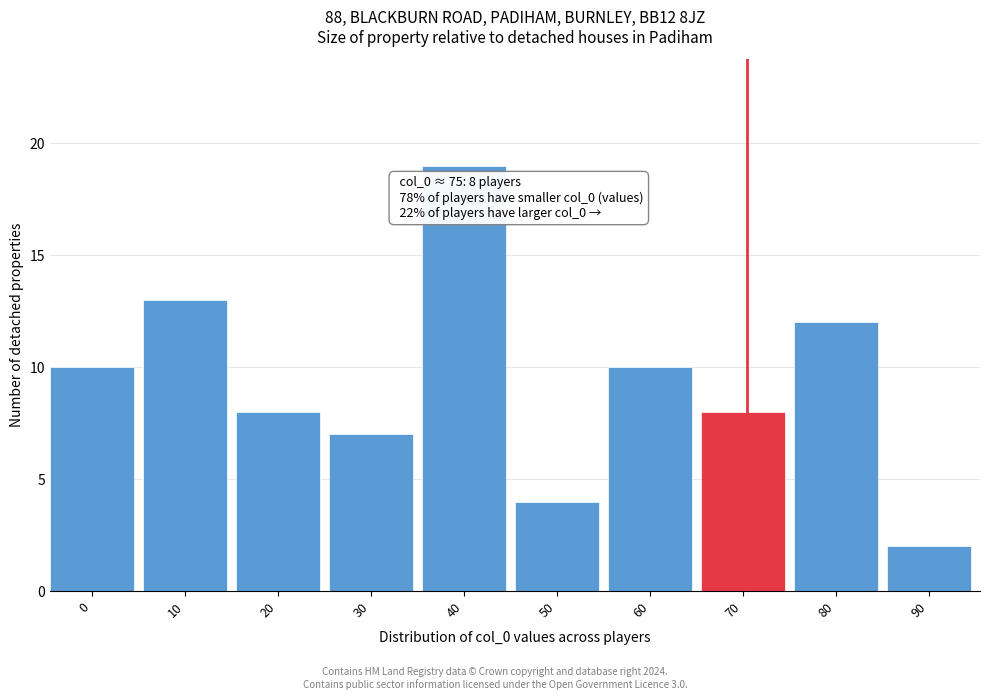

Reading right to left, what are all the values shown in this chart?

2	12	8	10	4	19	7	8	13	10